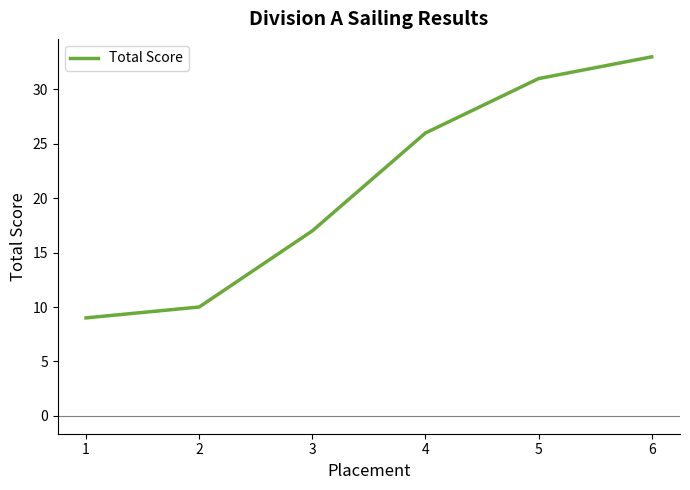

Reading left to right, list all the values displayed in this chart.

1=9	2=10	3=17	4=26	5=31	6=33